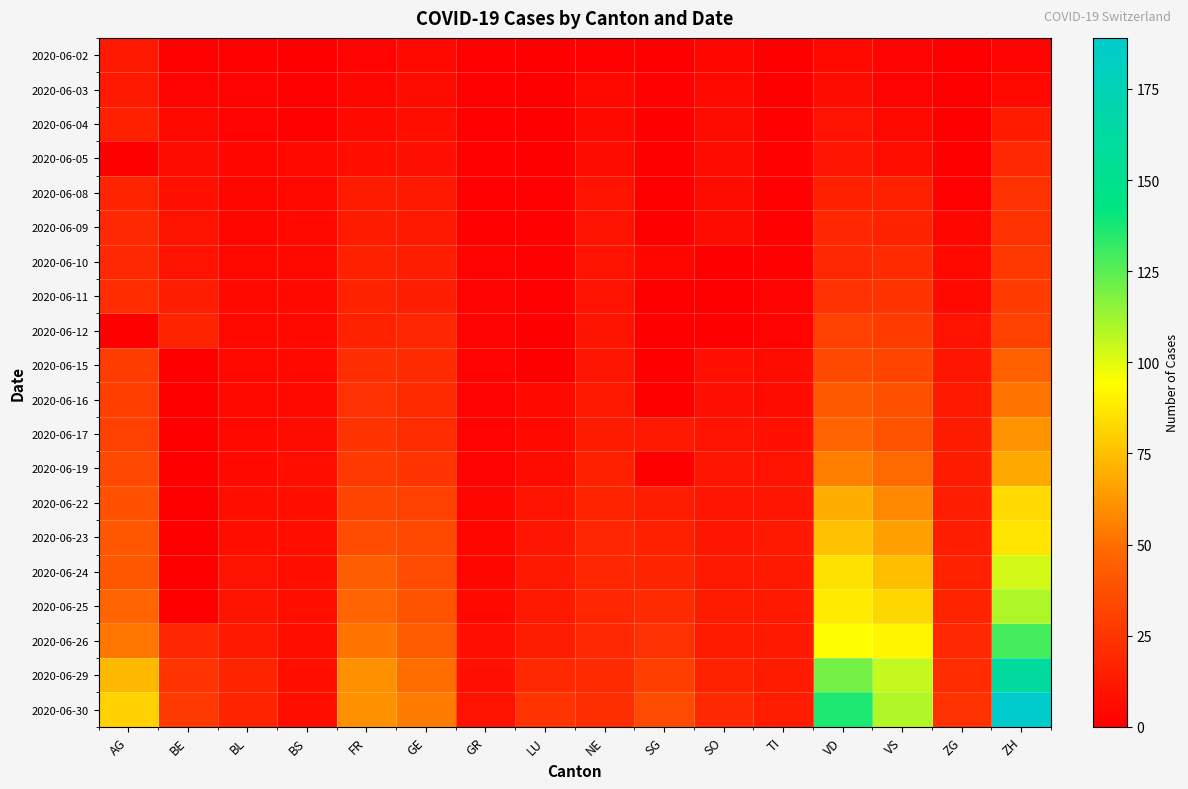

List the series in order of their peak value, lowest first.

2020-06-02, 2020-06-03, 2020-06-04, 2020-06-05, 2020-06-08, 2020-06-09, 2020-06-10, 2020-06-11, 2020-06-12, 2020-06-15, 2020-06-16, 2020-06-17, 2020-06-19, 2020-06-22, 2020-06-23, 2020-06-24, 2020-06-25, 2020-06-26, 2020-06-29, 2020-06-30